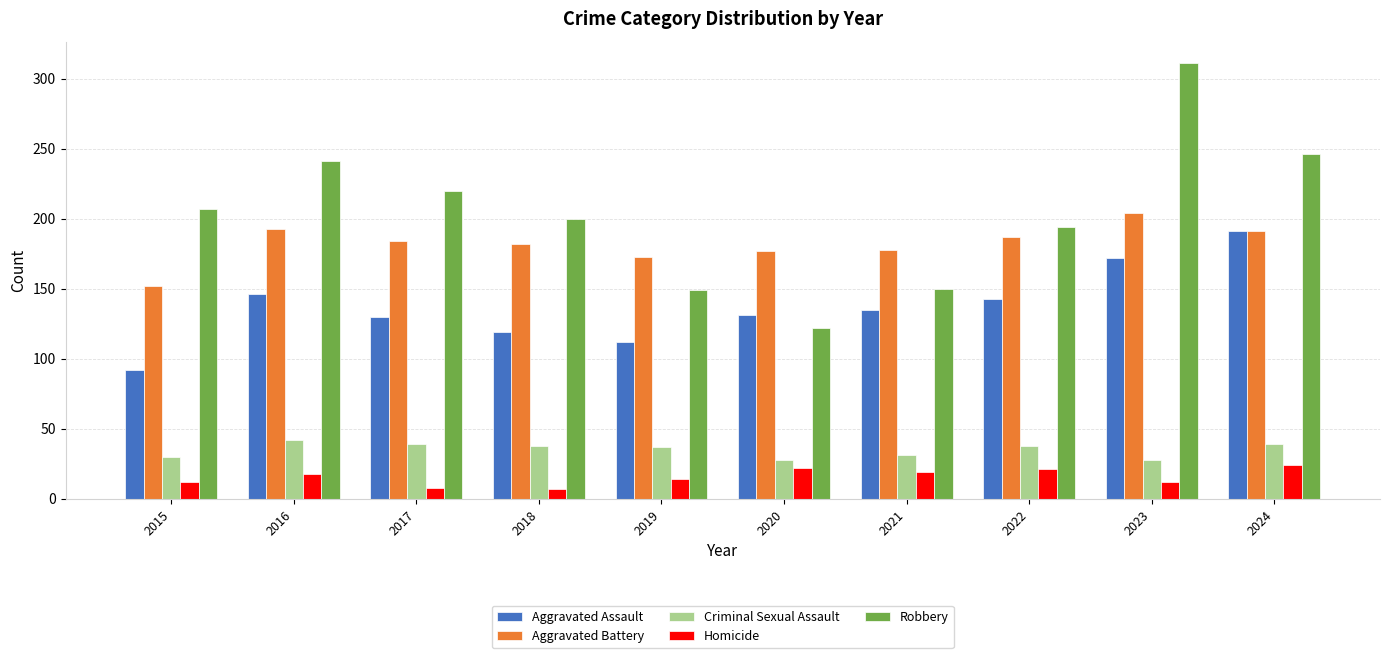

What is the difference between the second highest and minimum values in the Homicide series?

15